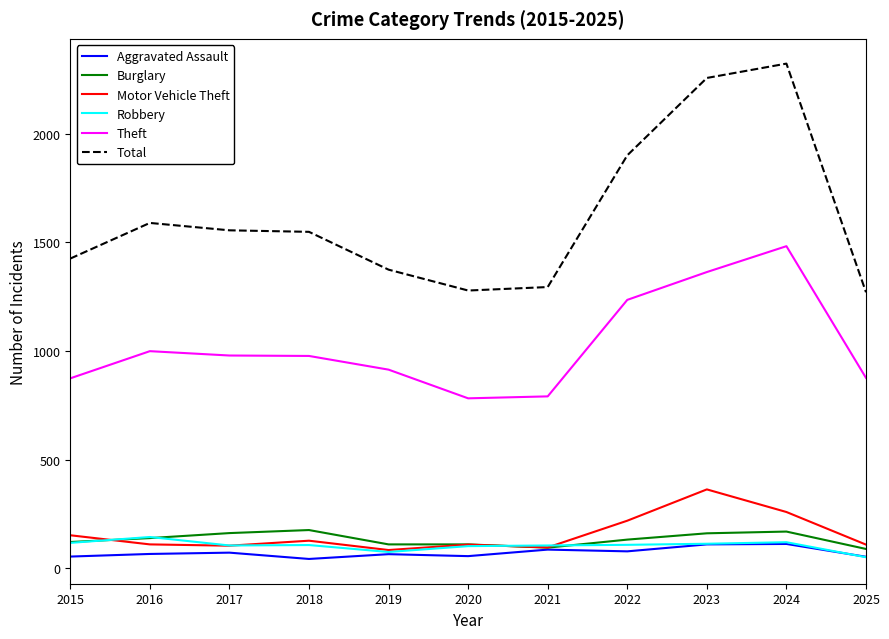

Count the number of data series in this chart.

6